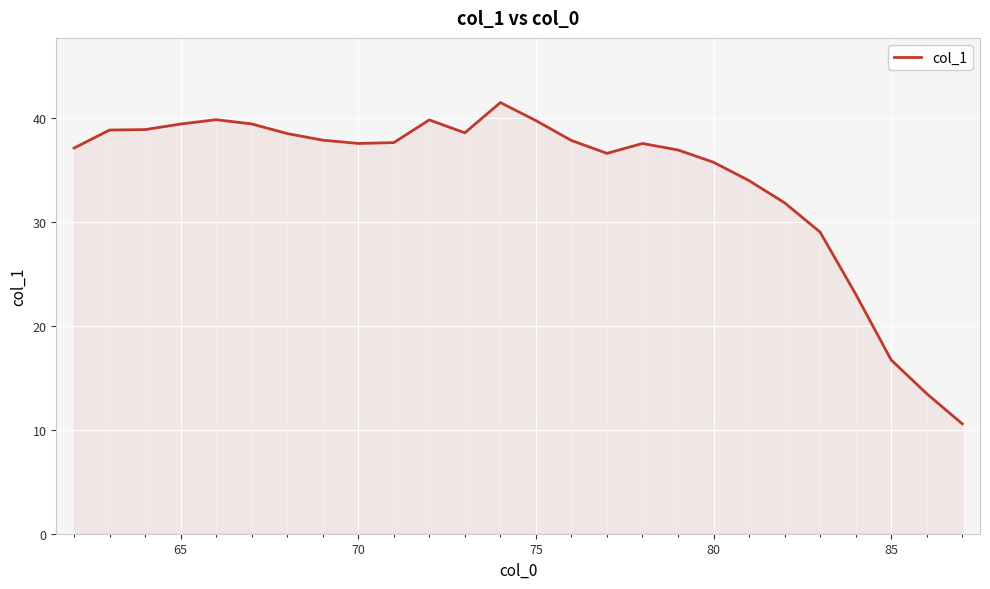

What is the maximum value shown in the chart?

41.4